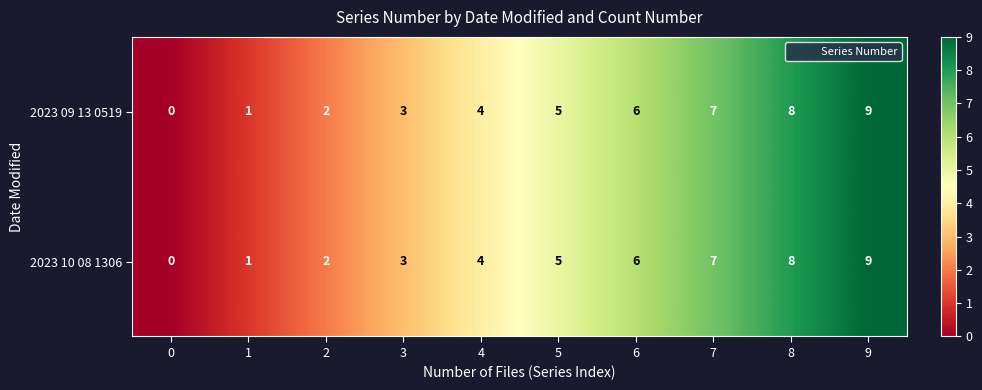

Rank the categories by 2023 09 13 0519 value from lowest to highest.

0, 1, 2, 3, 4, 5, 6, 7, 8, 9